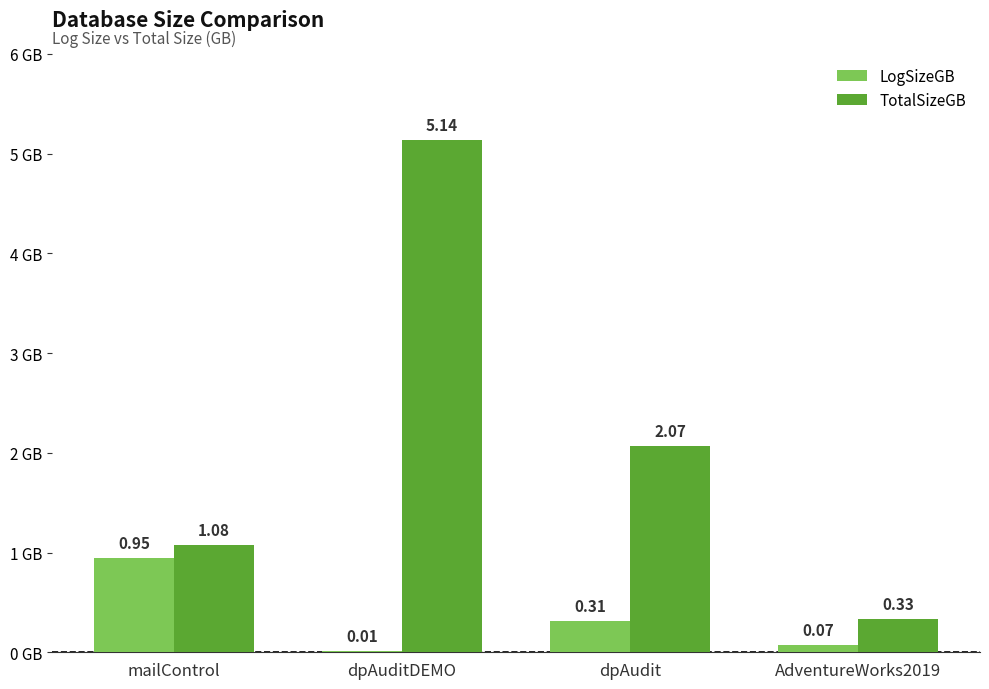

What is the sum of the LogSizeGB values at dpAudit and mailControl?

1.3